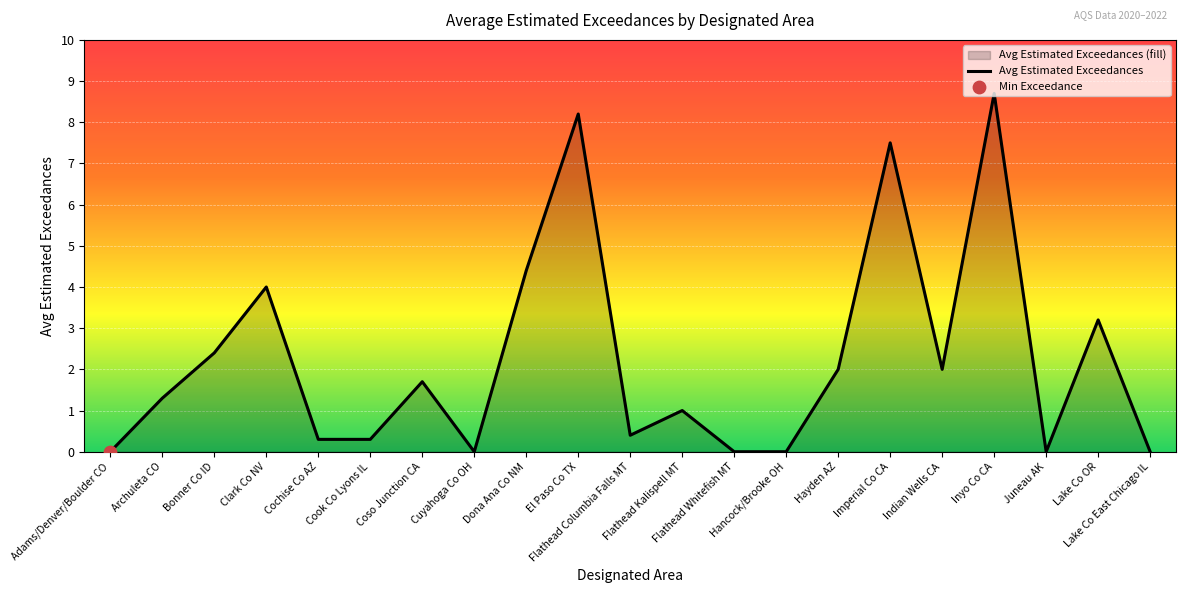

What is the change in value from Clark Co NV to El Paso Co TX?

+4.2